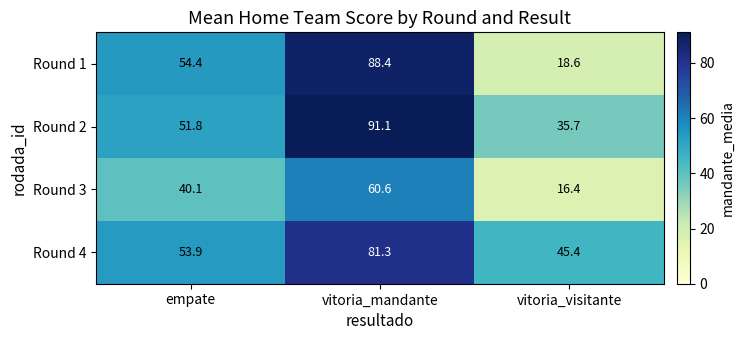

At which category is the sum across all series the highest?

vitoria_mandante